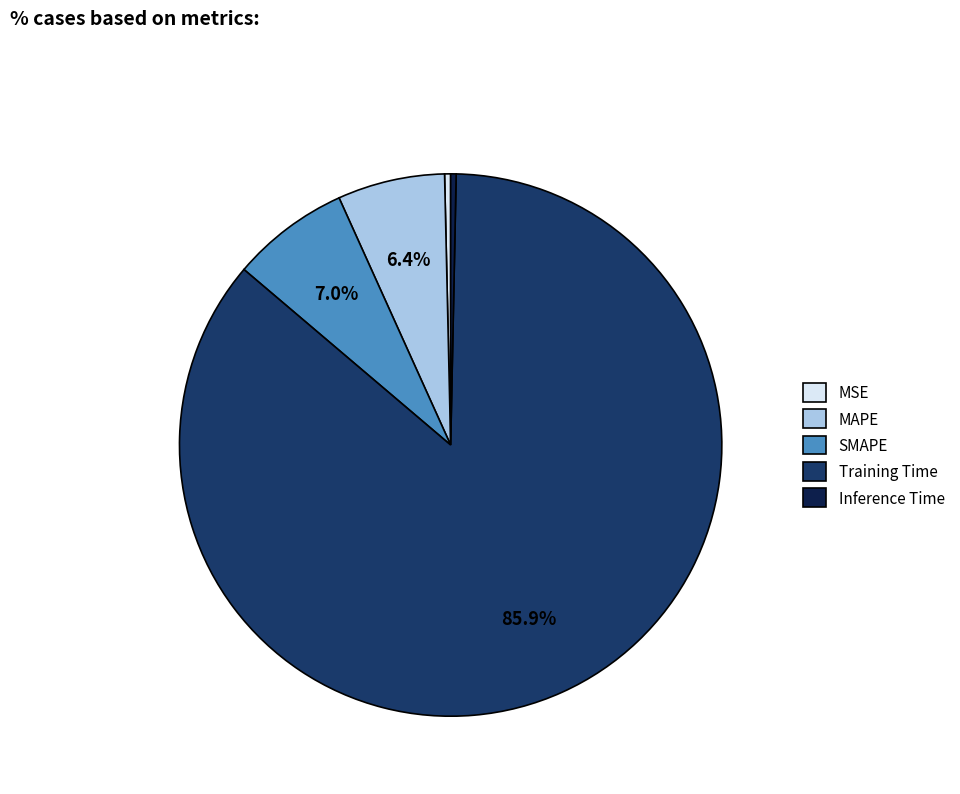

Which slice is the largest?

Training Time